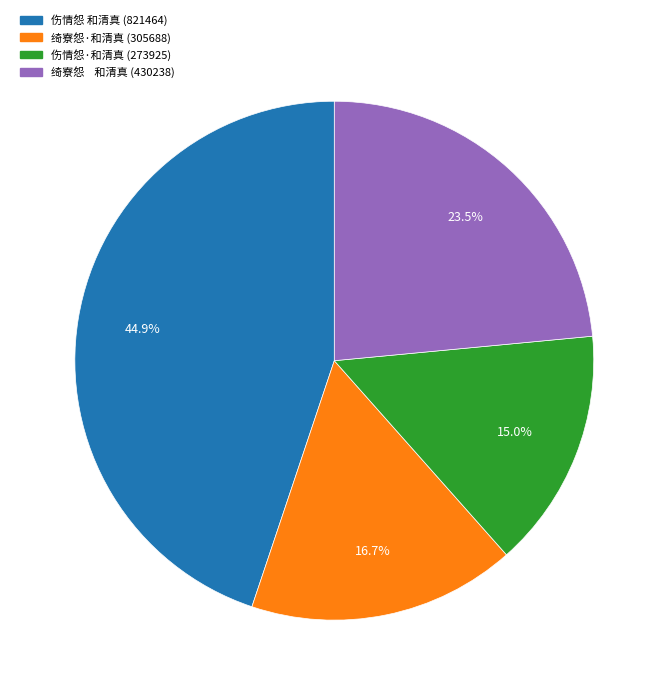

To the nearest percent, what portion does 绮寮怨·和清真 represent?

17%